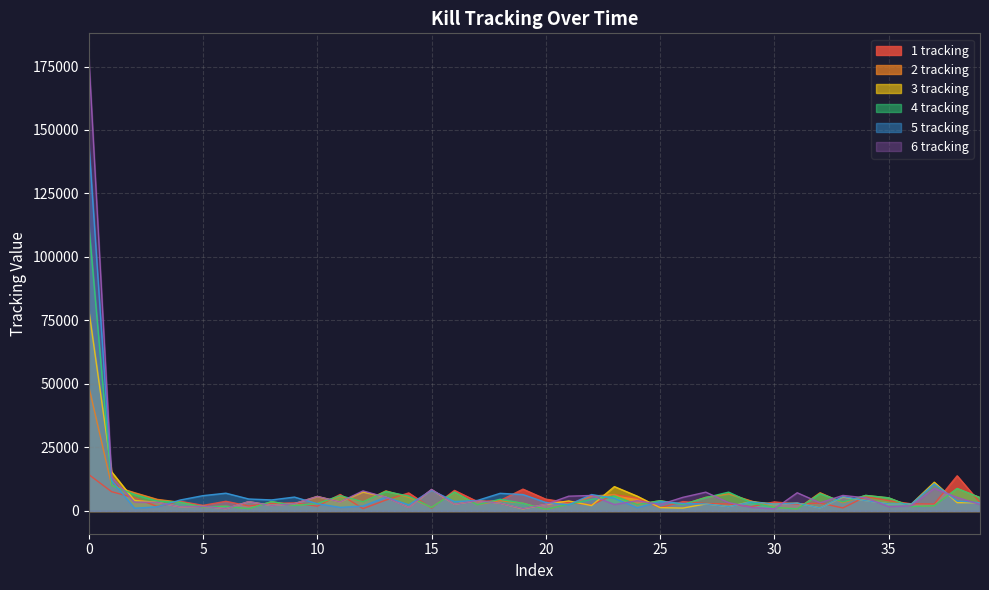

The 1 tracking series shows 768 at 36. True or false?

False